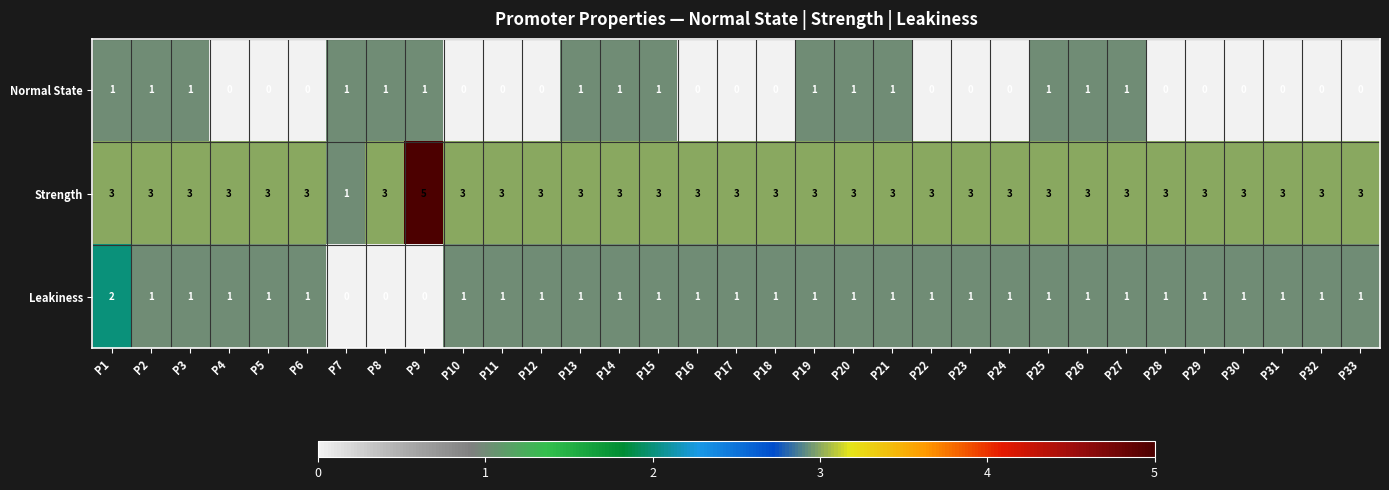

At P30, list the series in order from smallest to largest.

Normal State, Leakiness, Strength